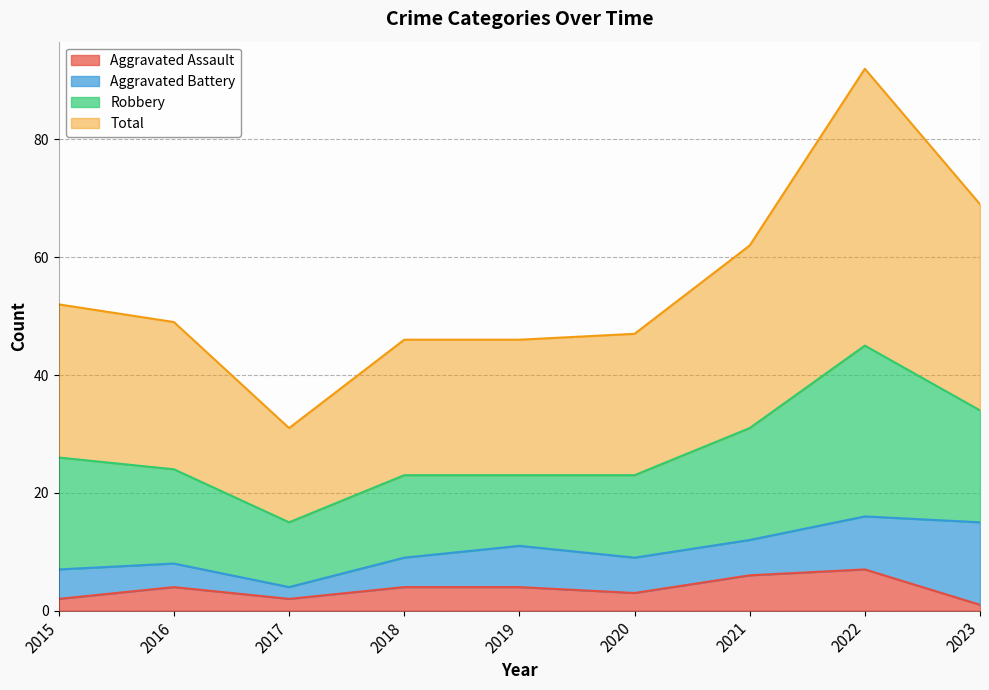

True or false: Total has a value of 31 at 2017.

True